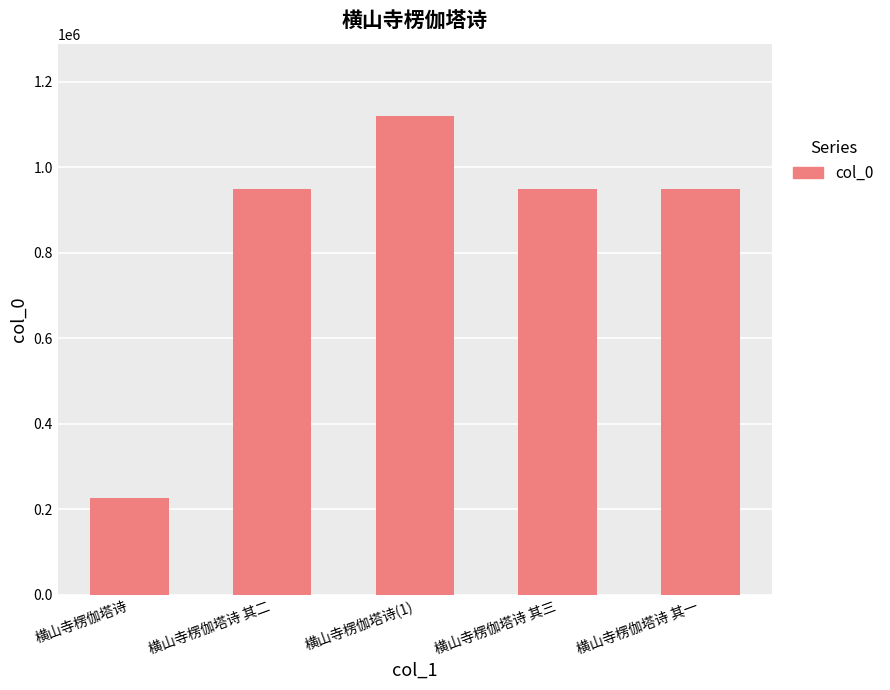

Between 横山寺楞伽塔诗 and 横山寺楞伽塔诗 其二, which is larger?

横山寺楞伽塔诗 其二